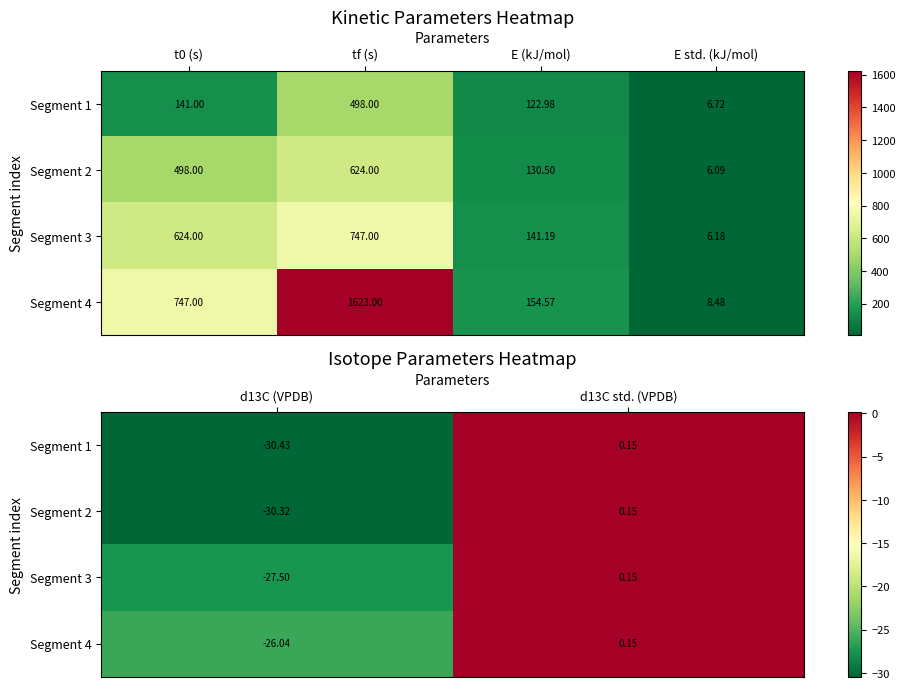

At d13C std. (VPDB), list the series in order from smallest to largest.

Segment 1, Segment 2, Segment 3, Segment 4